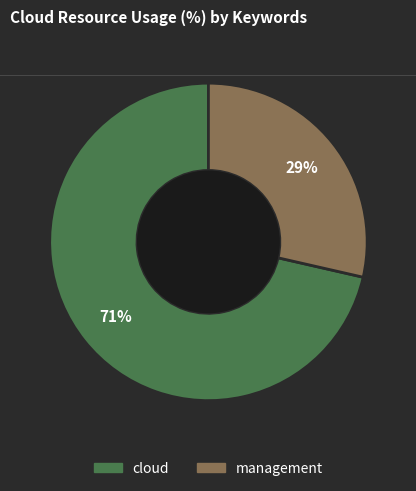

True or false: management accounts for 15% of the total.

False